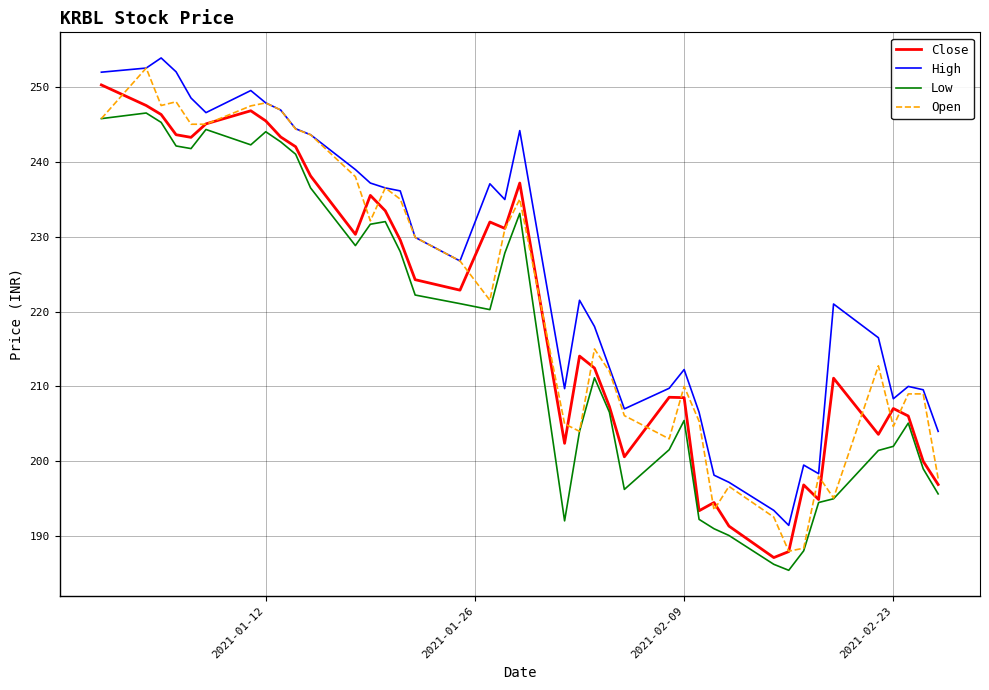

Which series has the largest total across all categories?

High